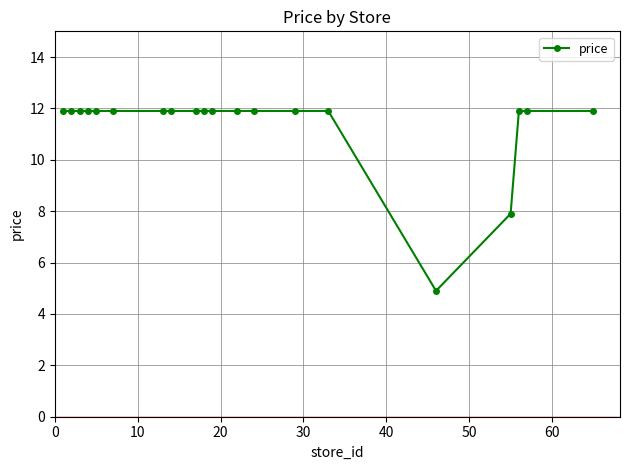

How many values exceed 11?

18